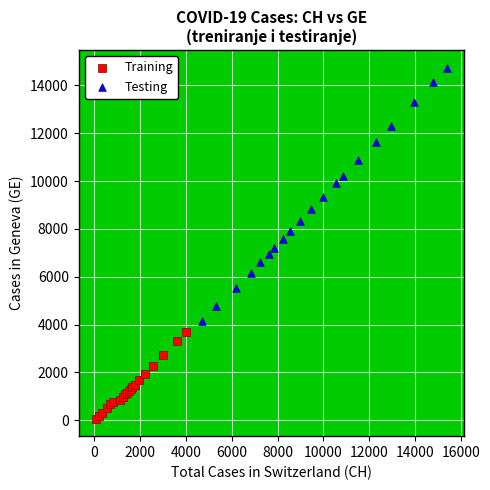

Which series reaches the minimum Y coordinate?

Training